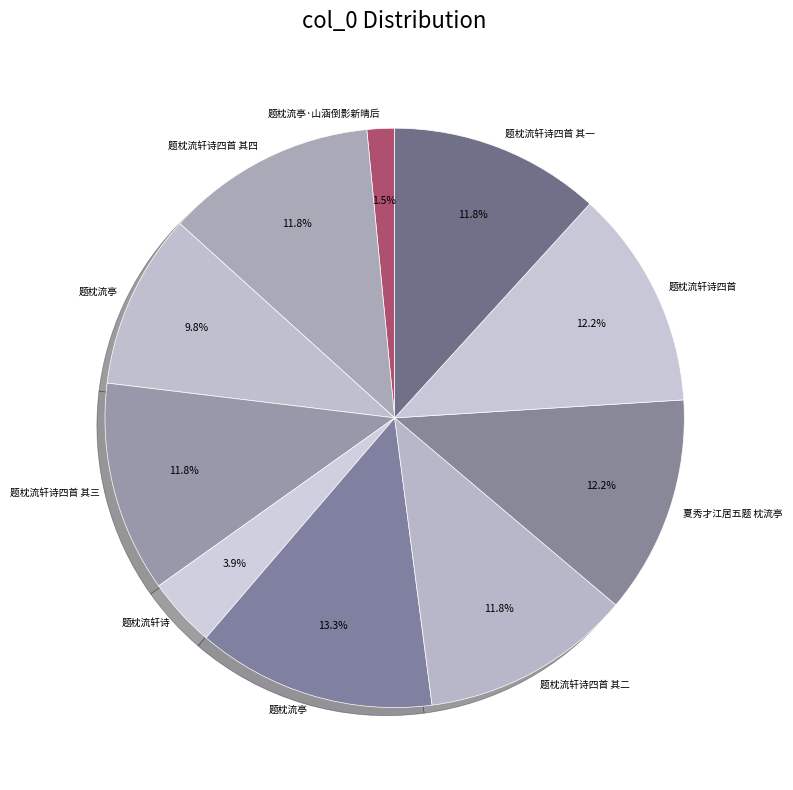

Count the number of slices in the pie.

10